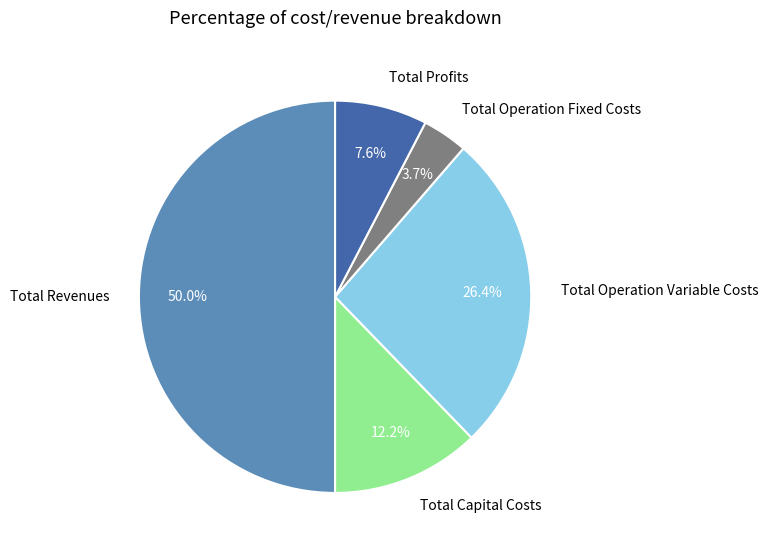

What is the smallest slice in the pie chart?

Total Operation Fixed Costs